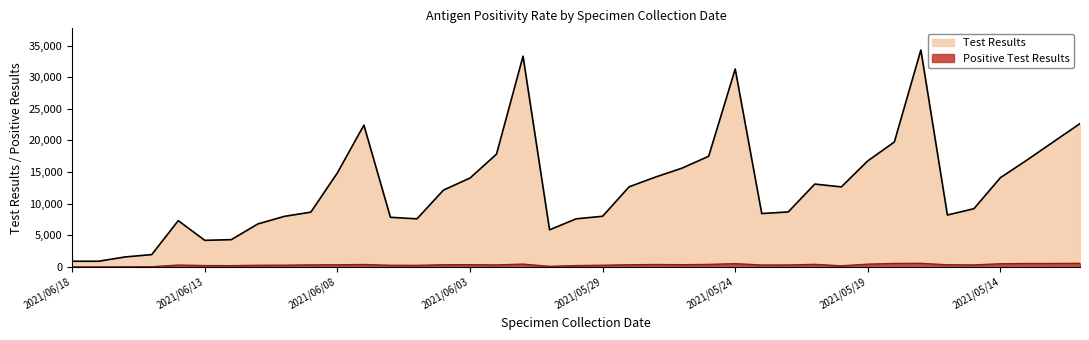

How many lines are shown in the chart?

2